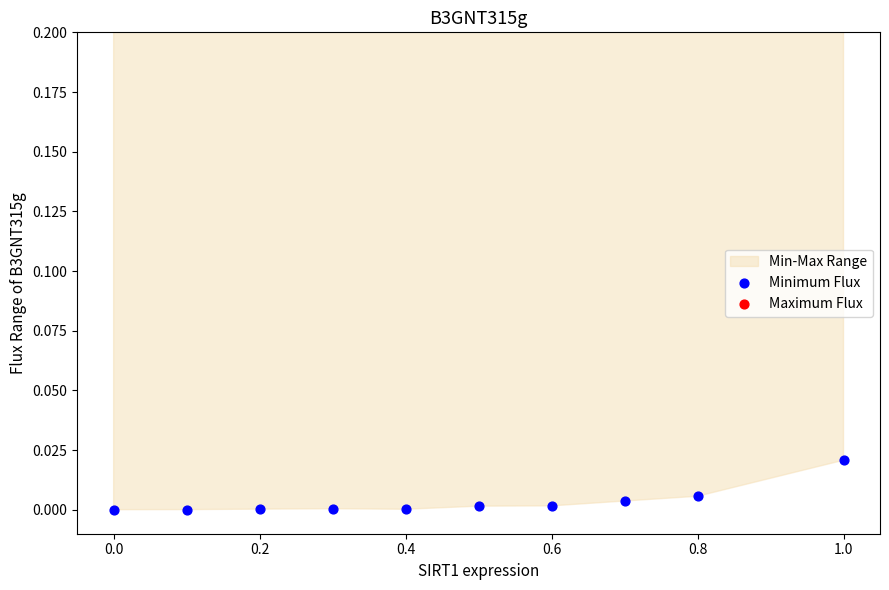

Which series has the largest total across all categories?

Maximum Flux